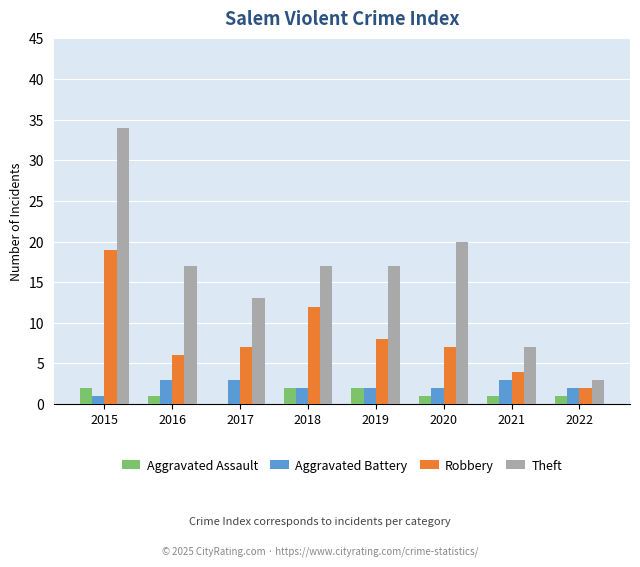

Does the chart contain stacked bars?

No